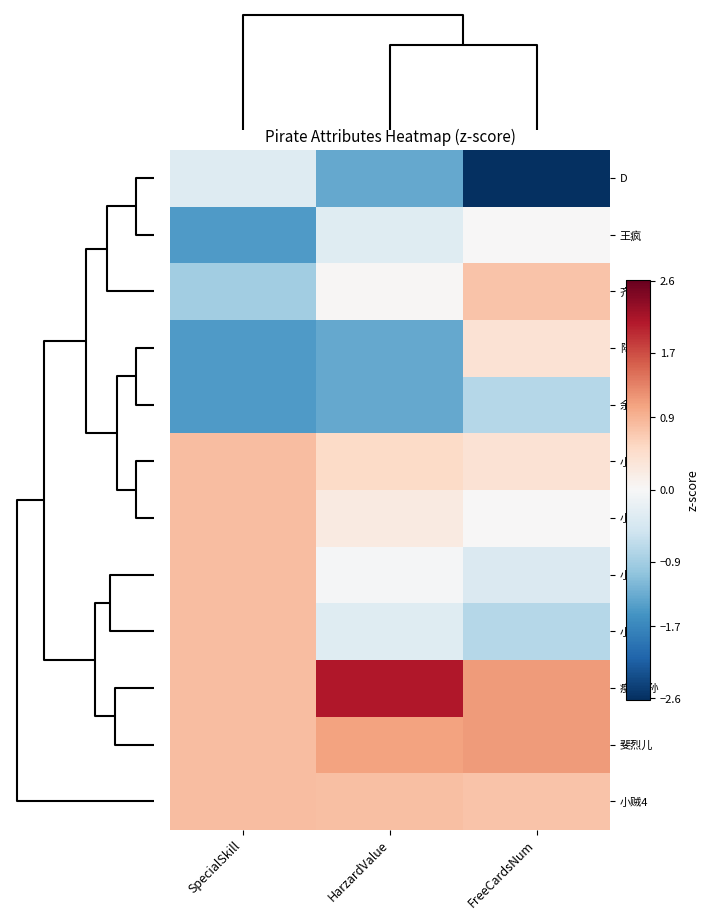

Reading left to right, what are all the values shown in this chart?

D: SpecialSkill=-0.3	HarzardValue=-1.3	FreeCardsNum=-2.6
王疯: SpecialSkill=-1.5	HarzardValue=-0.3	FreeCardsNum=0.0
齐舒: SpecialSkill=-0.9	HarzardValue=0.0	FreeCardsNum=0.7
陆羽: SpecialSkill=-1.5	HarzardValue=-1.3	FreeCardsNum=0.4
余路: SpecialSkill=-1.5	HarzardValue=-1.3	FreeCardsNum=-0.7
小贼1: SpecialSkill=0.8	HarzardValue=0.5	FreeCardsNum=0.4
小贼5: SpecialSkill=0.8	HarzardValue=0.2	FreeCardsNum=0.0
小贼2: SpecialSkill=0.8	HarzardValue=-0.0	FreeCardsNum=-0.4
小贼3: SpecialSkill=0.8	HarzardValue=-0.3	FreeCardsNum=-0.7
瘦猫·孙: SpecialSkill=0.8	HarzardValue=2.1	FreeCardsNum=1.1
斐烈儿: SpecialSkill=0.8	HarzardValue=1.1	FreeCardsNum=1.1
小贼4: SpecialSkill=0.8	HarzardValue=0.8	FreeCardsNum=0.7